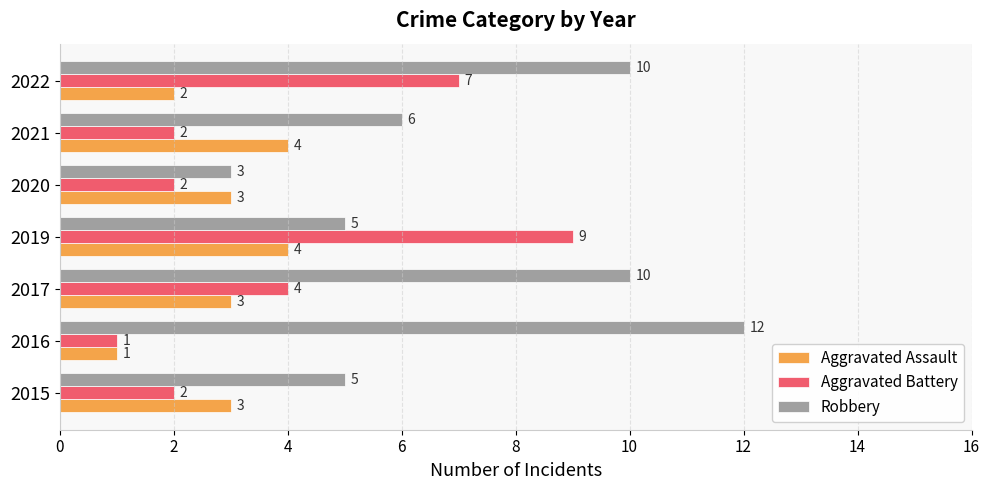

List the series in order of their peak value, lowest first.

Aggravated Assault, Aggravated Battery, Robbery